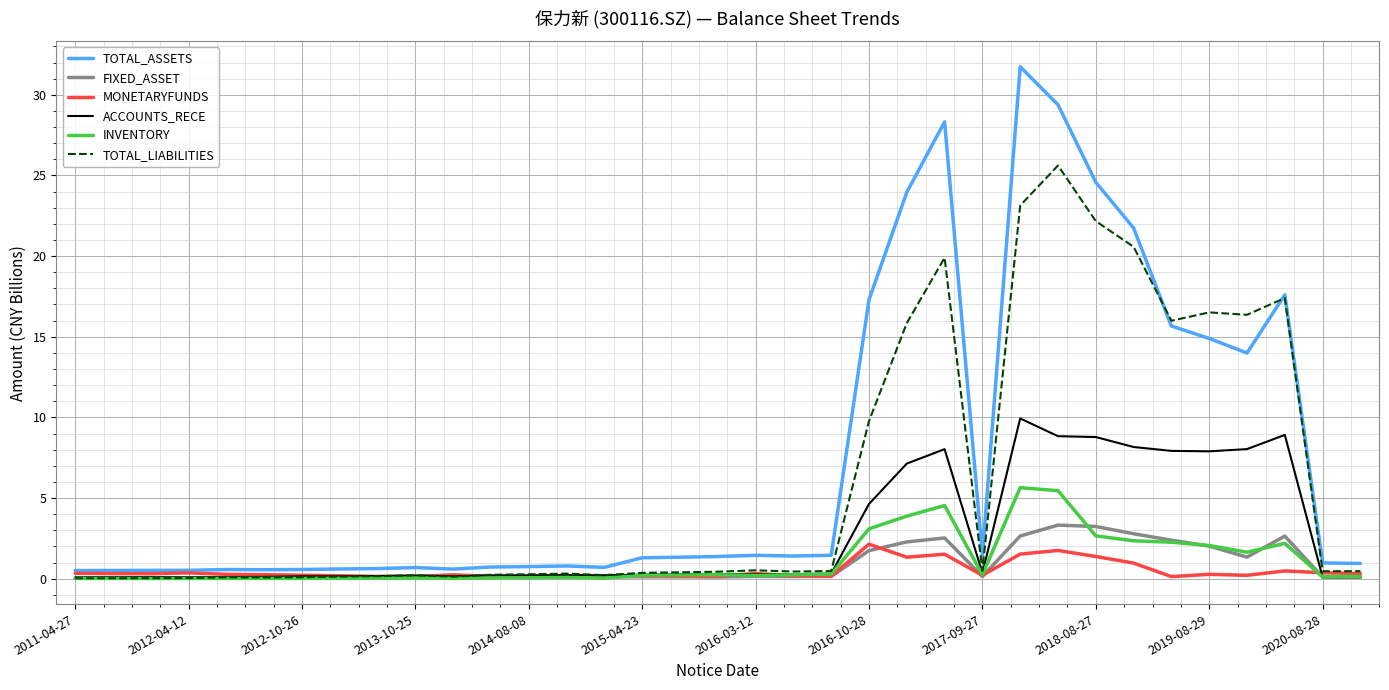

Which series has the largest total across all categories?

TOTAL_ASSETS